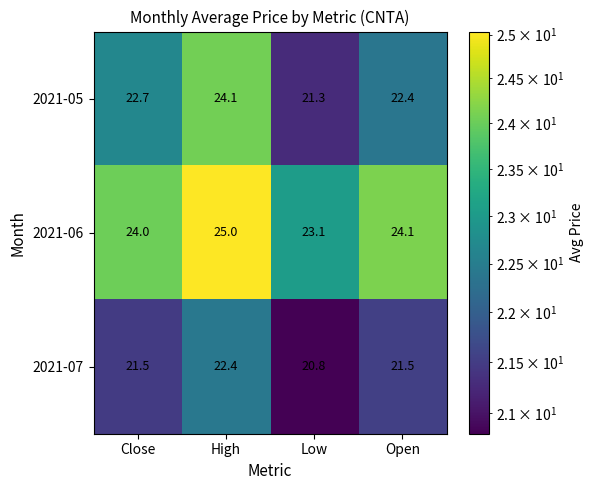

What is the difference between the second highest and minimum values in the 2021-07 series?

0.7